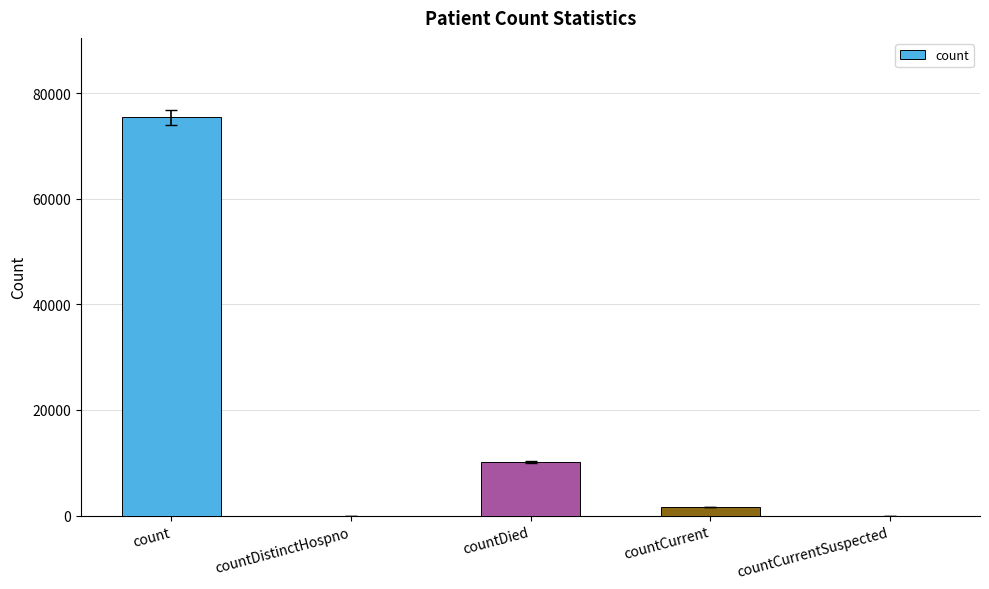

What is the change in value from countDistinctHospno to countDied?

+10104